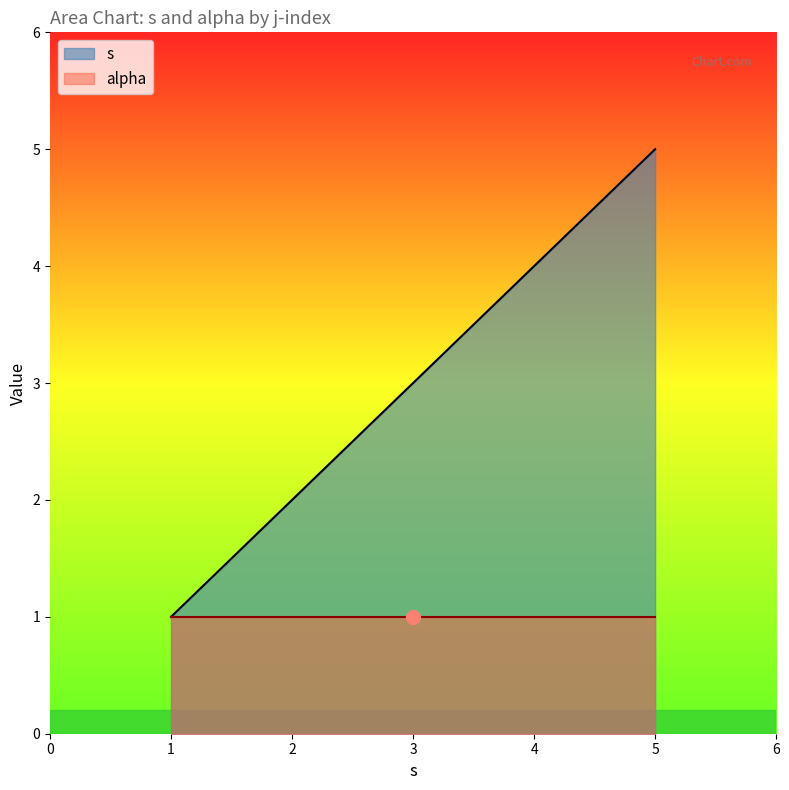

Does the chart have visible grid lines?

No